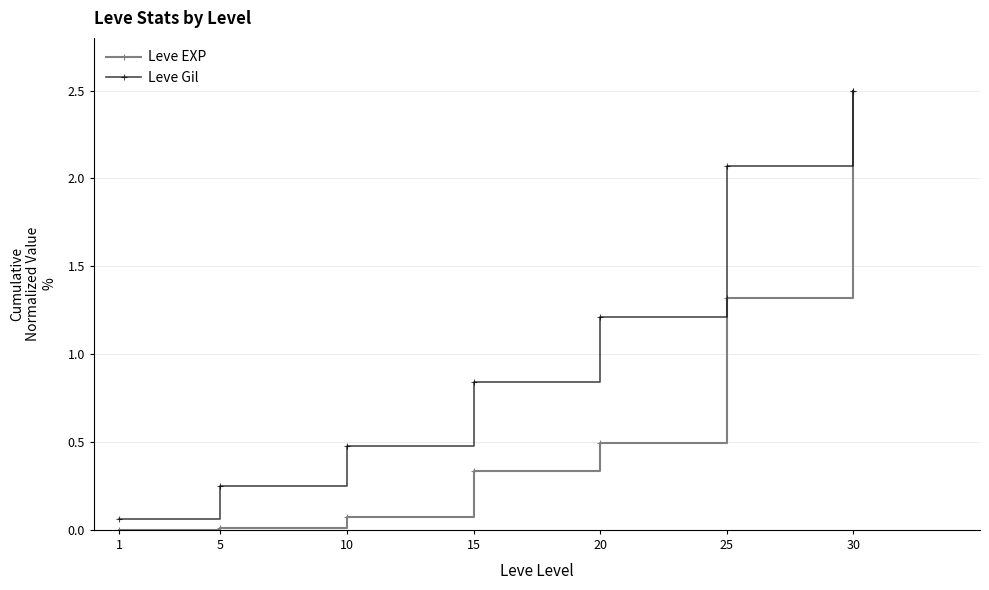

Rank the categories by Leve Gil value from highest to lowest.

30, 25, 20, 15, 10, 5, 1